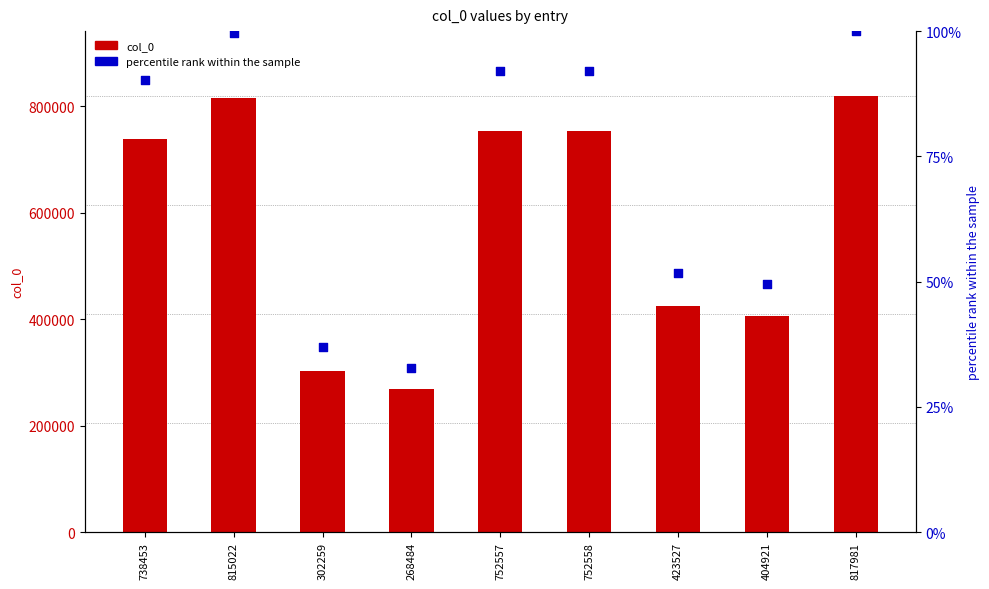

What is the total value across all series at 404921?

404970.5